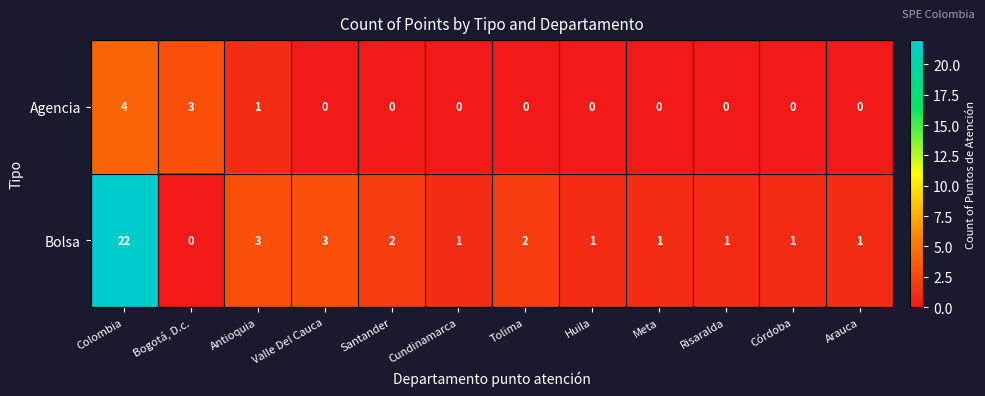

Reading left to right, transcribe all the data shown in this chart.

Agencia: Colombia=4	Bogotá, D.c.=3	Antioquia=1	Valle Del Cauca=0	Santander=0	Cundinamarca=0	Tolima=0	Huila=0	Meta=0	Risaralda=0	Córdoba=0	Arauca=0
Bolsa: Colombia=22	Bogotá, D.c.=0	Antioquia=3	Valle Del Cauca=3	Santander=2	Cundinamarca=1	Tolima=2	Huila=1	Meta=1	Risaralda=1	Córdoba=1	Arauca=1